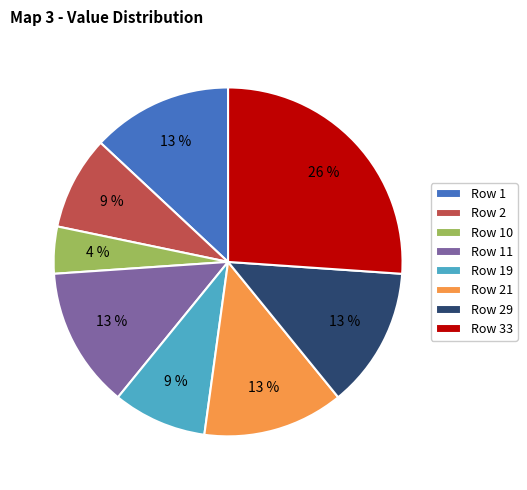

To the nearest percent, what is the difference between the largest and smallest slice percentages?

22%